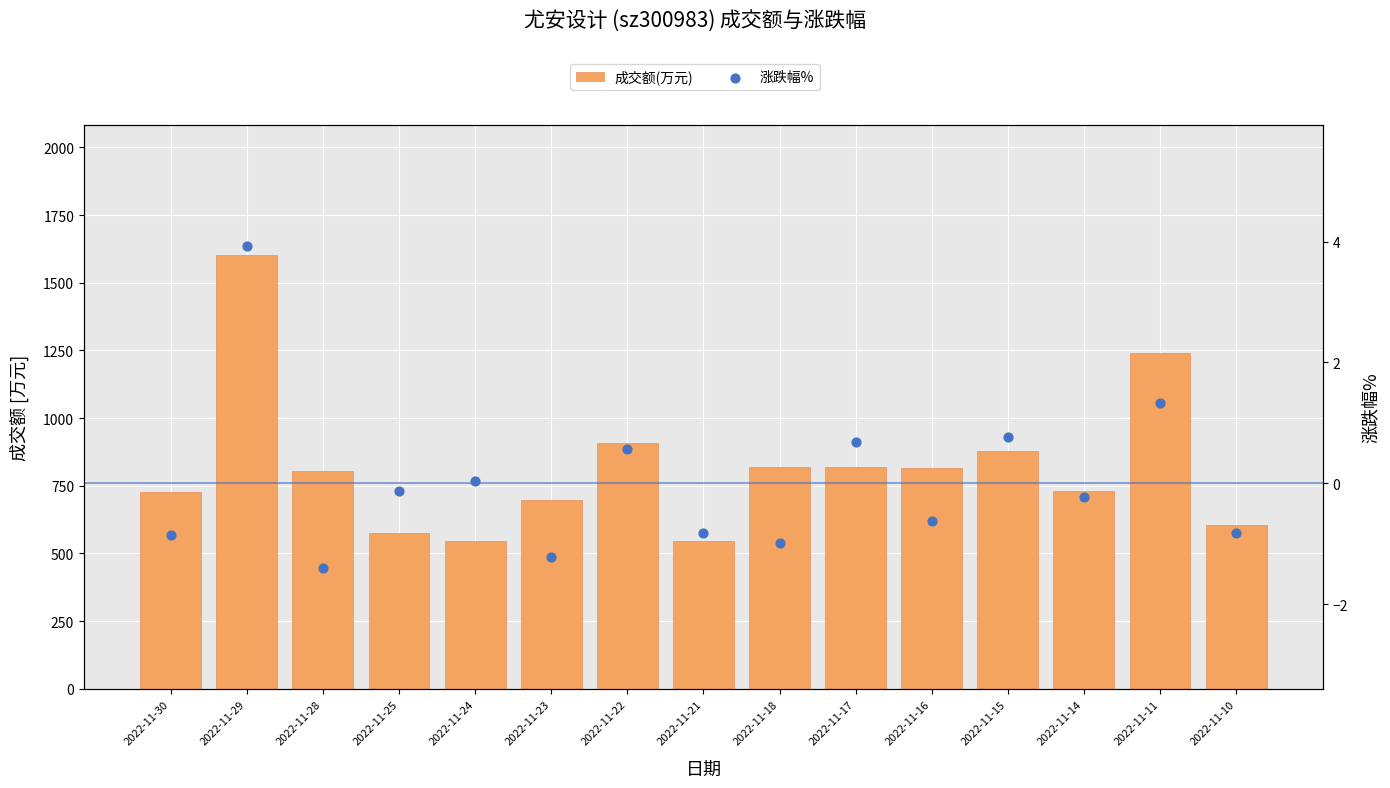

Which series has the largest total across all categories?

成交额(万元)